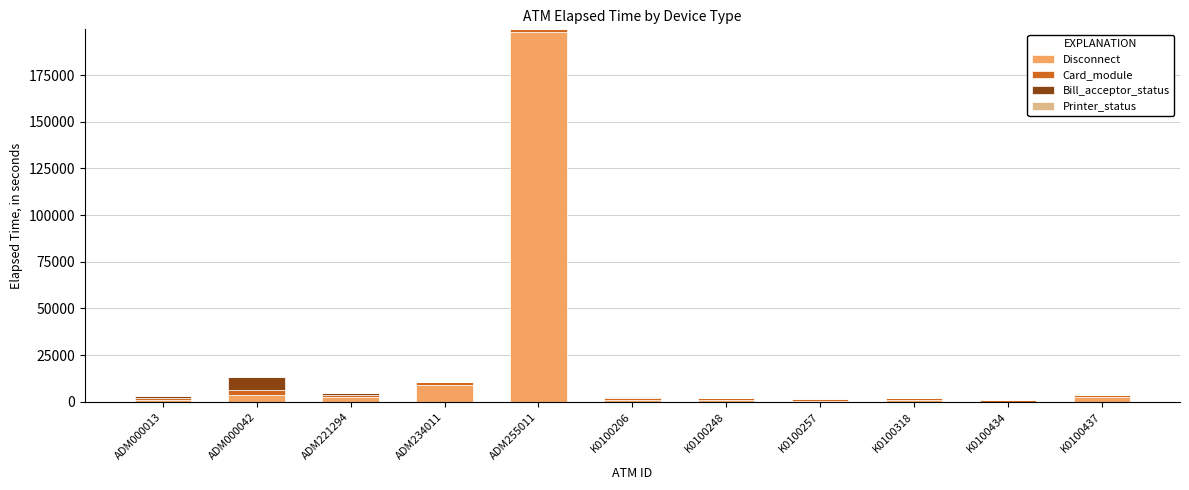

At which category is the sum across all series the highest?

ADM255011